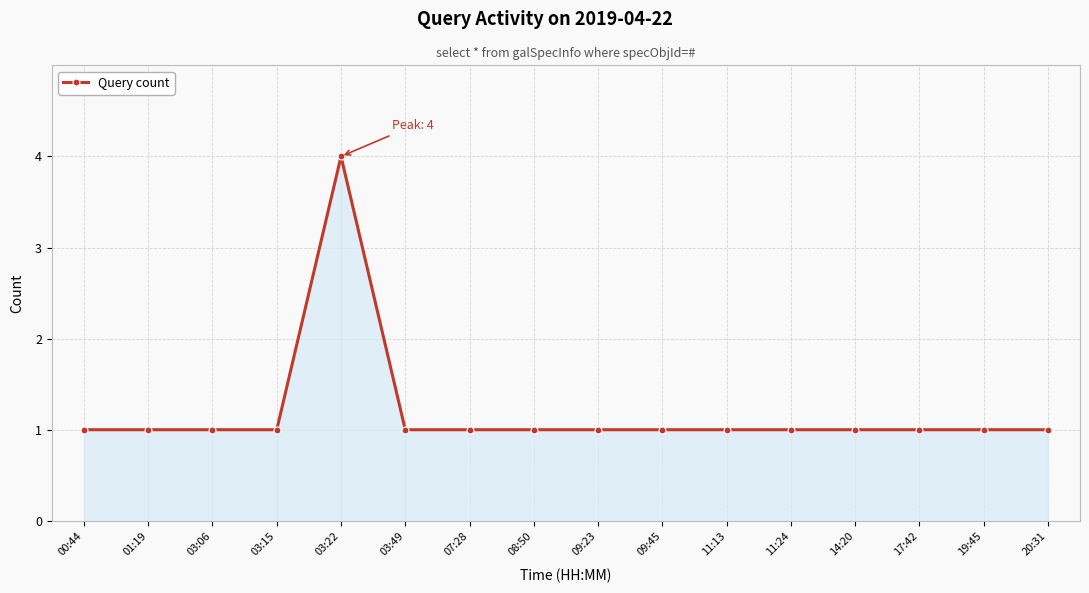

How many lines are shown in the chart?

1